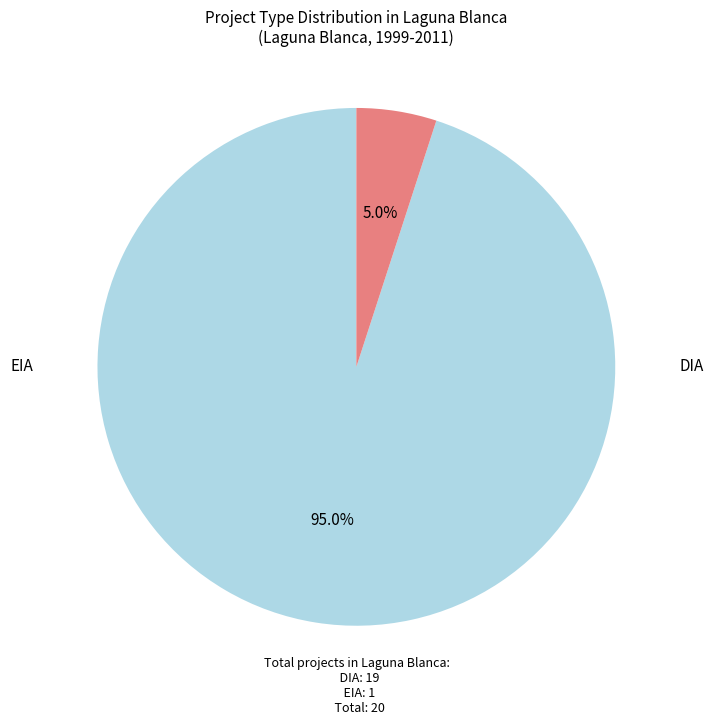

How many slices are in this pie chart?

2